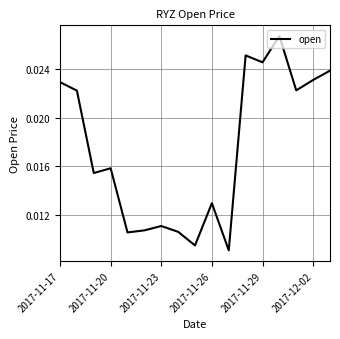

Does the chart have visible grid lines?

Yes